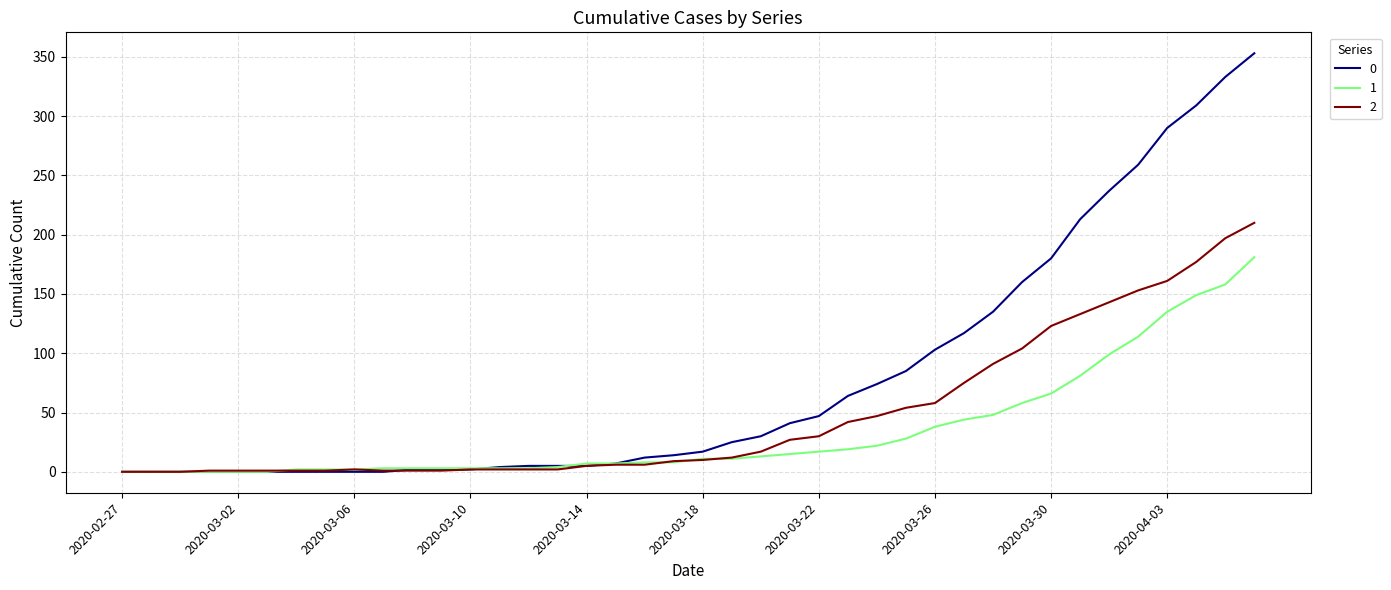

How many series are shown in this chart?

3